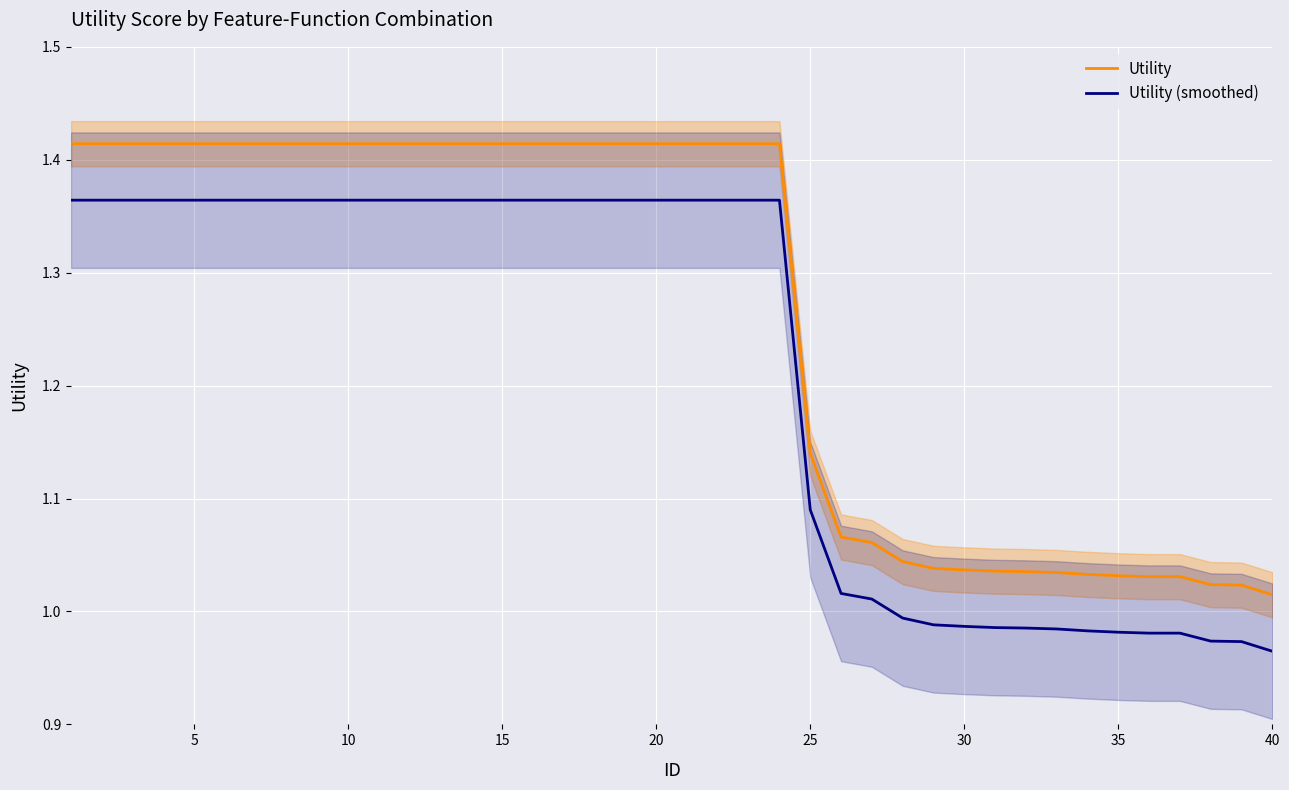

What is the minimum value shown in the chart?

1.0